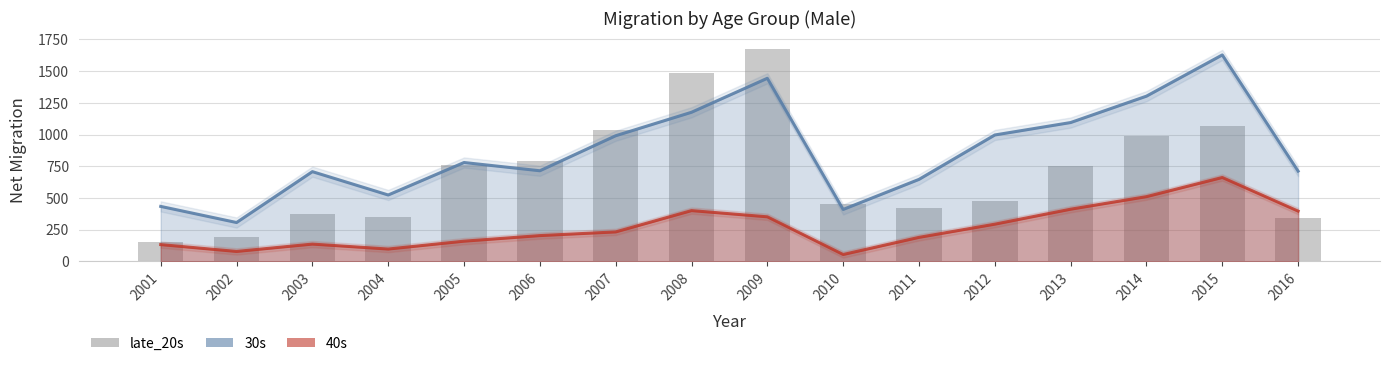

At how many categories does at least one series exceed 895?

7